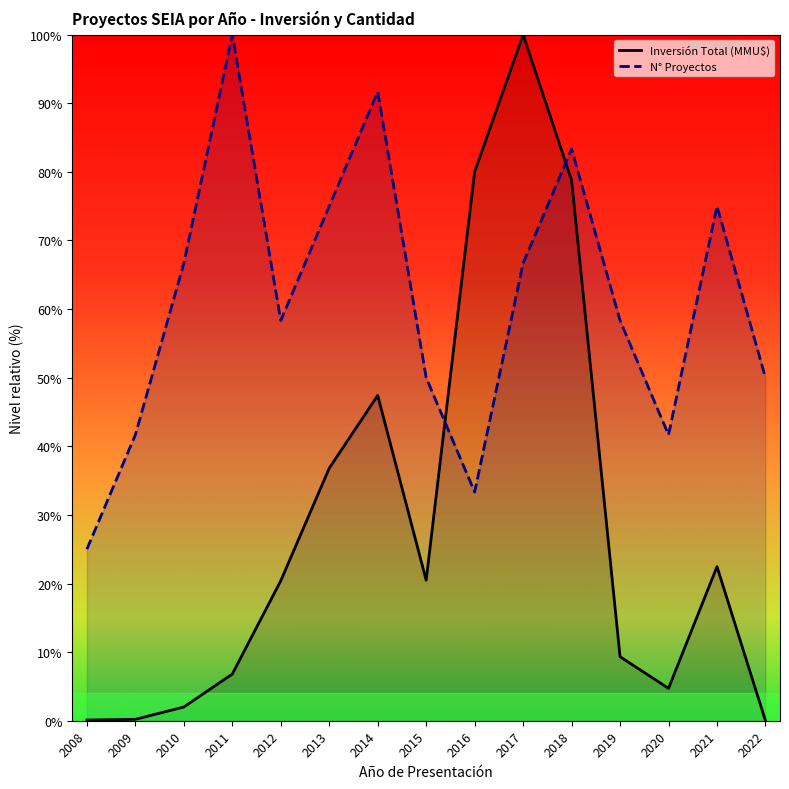

How many distinct data groups are displayed?

2